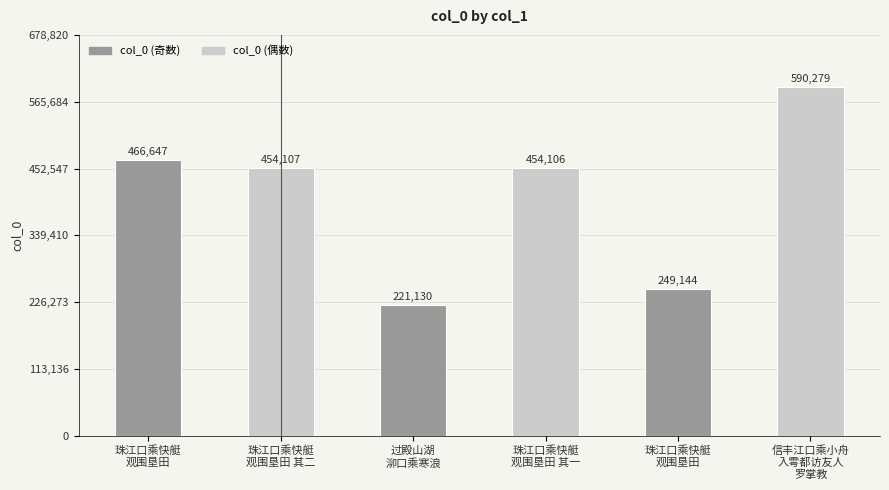

Count the number of data series in this chart.

1